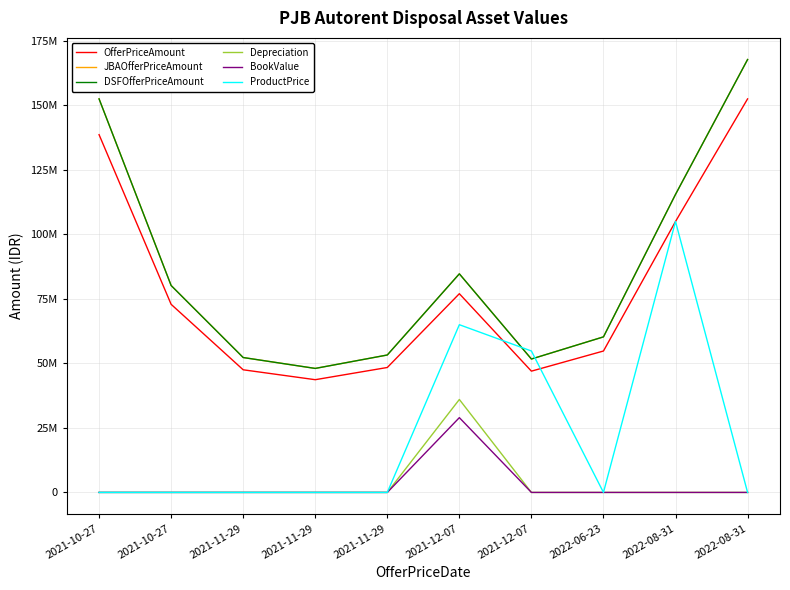

Is this an area chart (filled region under the line)?

No